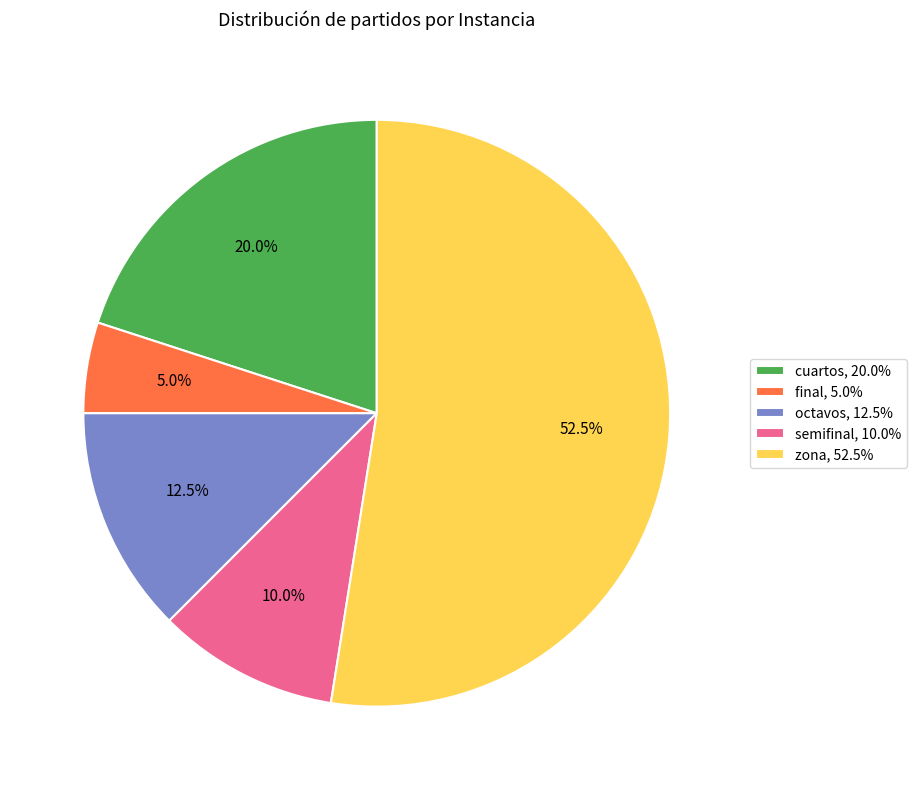

How many slices are in this pie chart?

5